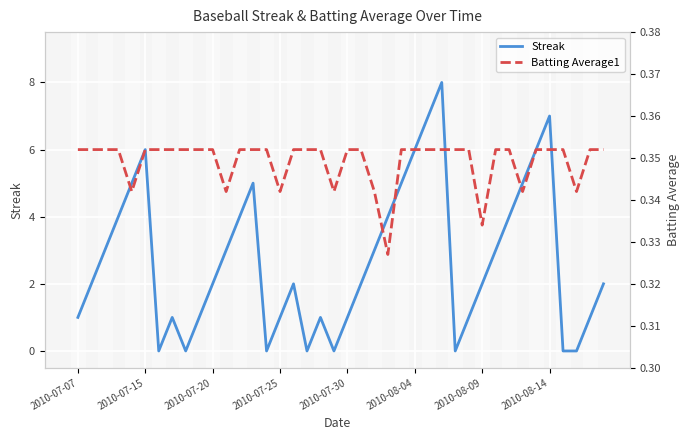

Count the Streak values in the range 1 to 5.

26